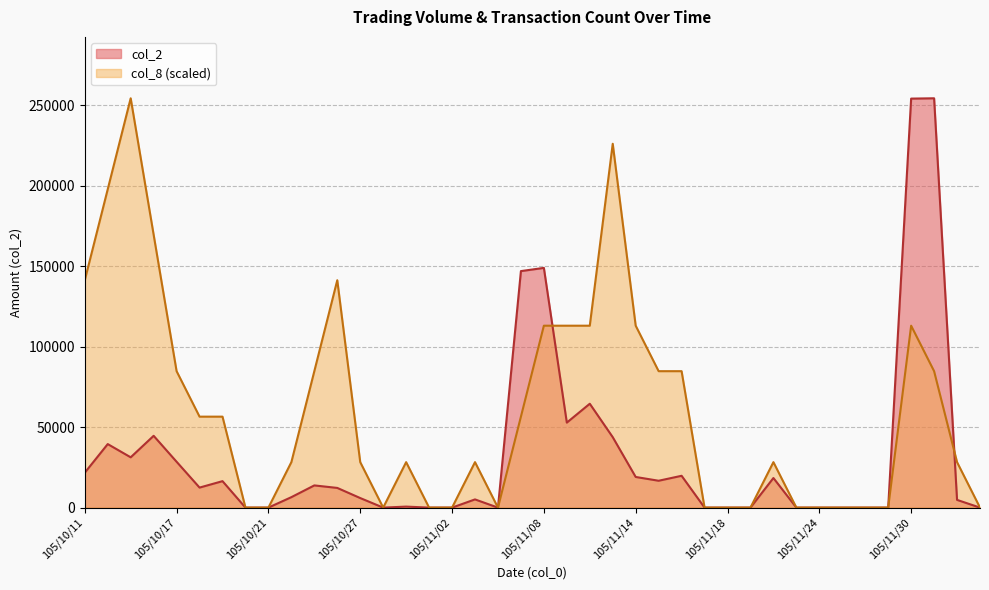

Which category has the highest value across all series?

105/12/01